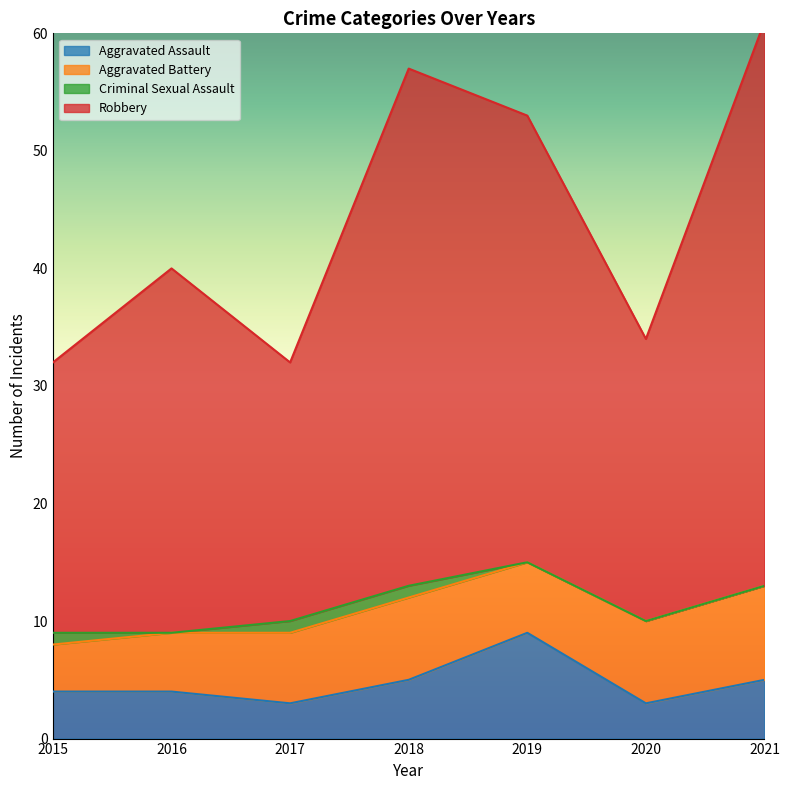

True or false: Robbery and Aggravated Assault intersect in this chart.

False